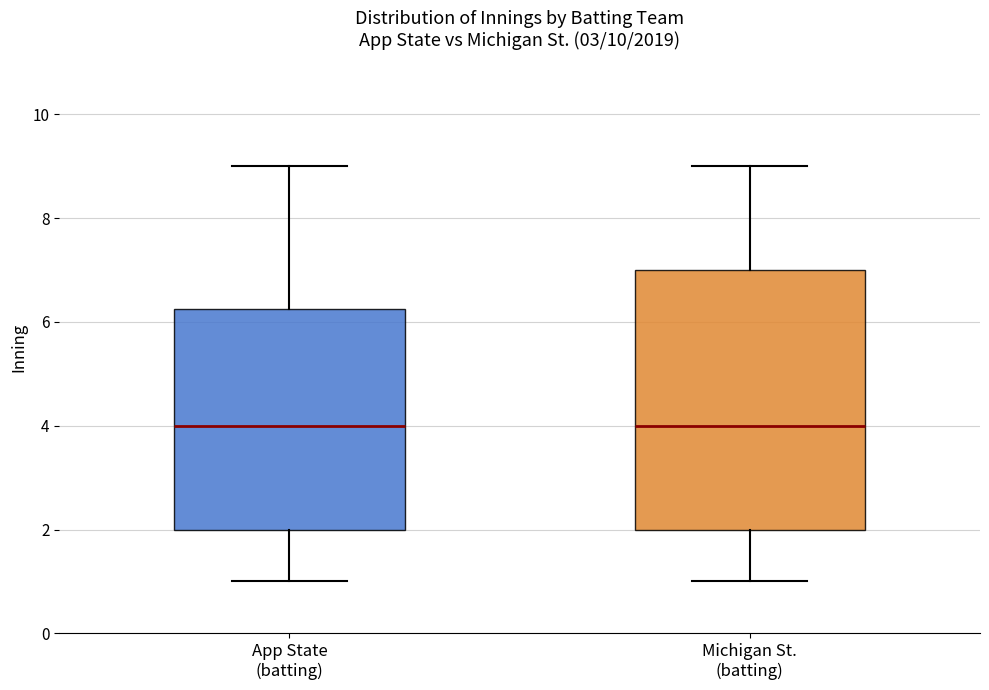

Which box is the tallest, from its lower edge to its upper edge?

Michigan St. (batting)